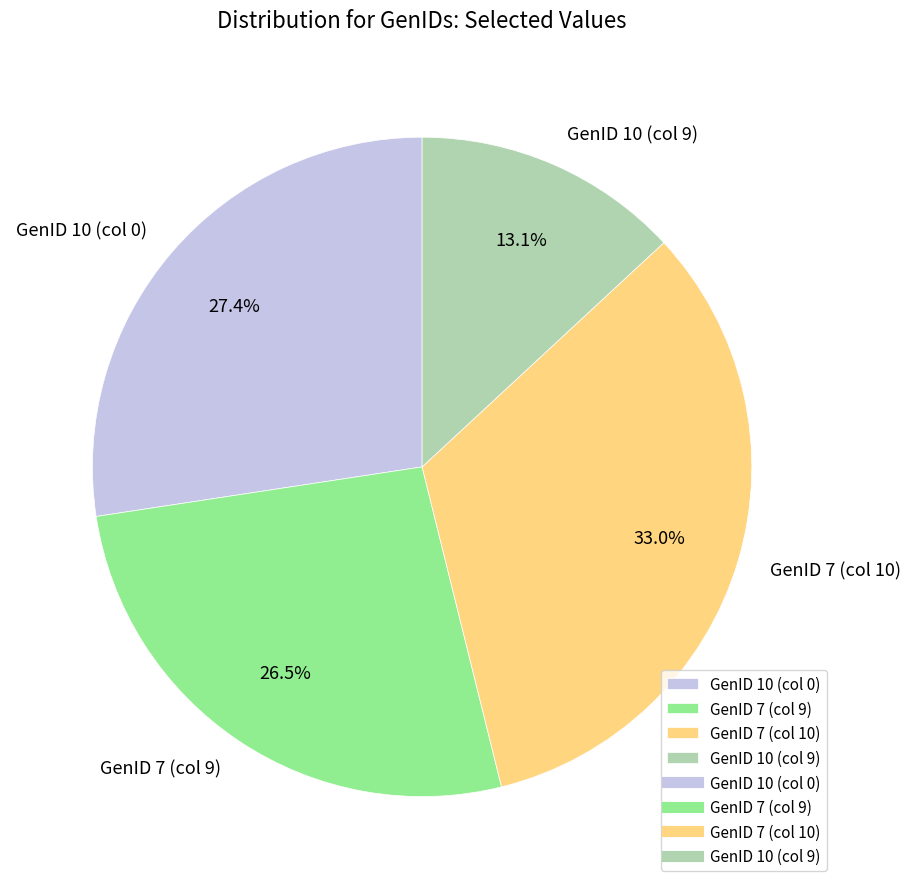

What is the smallest slice in the pie chart?

GenID 10 (col 9)